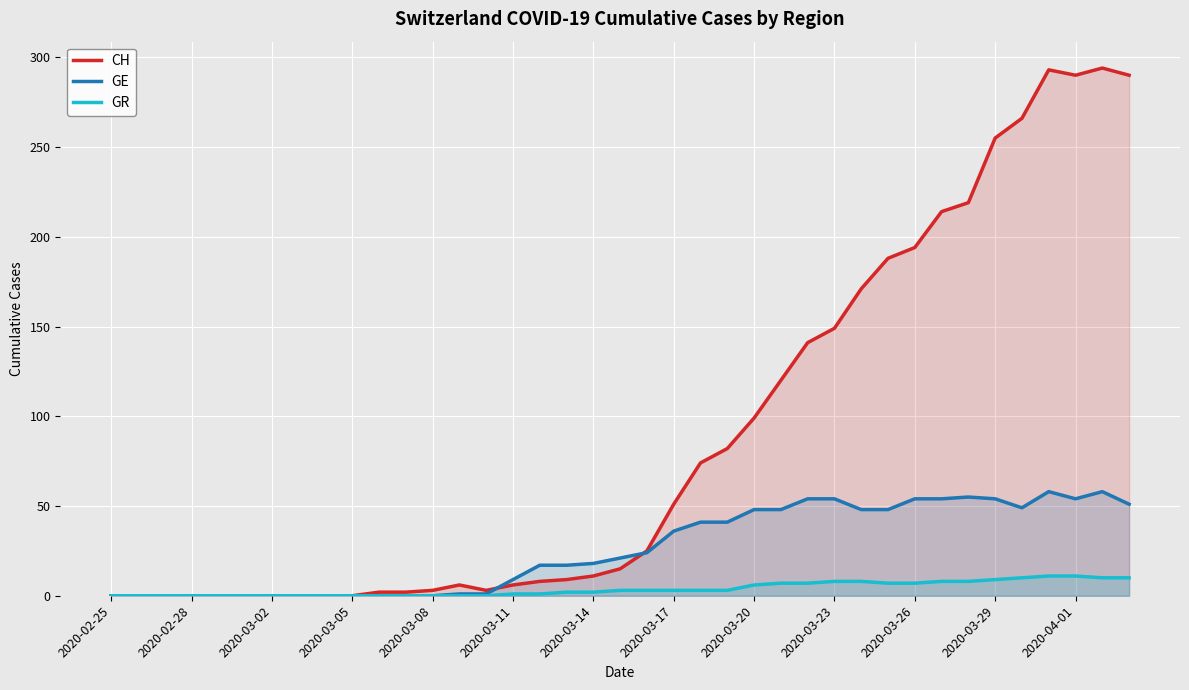

What is the maximum value for CH?

294